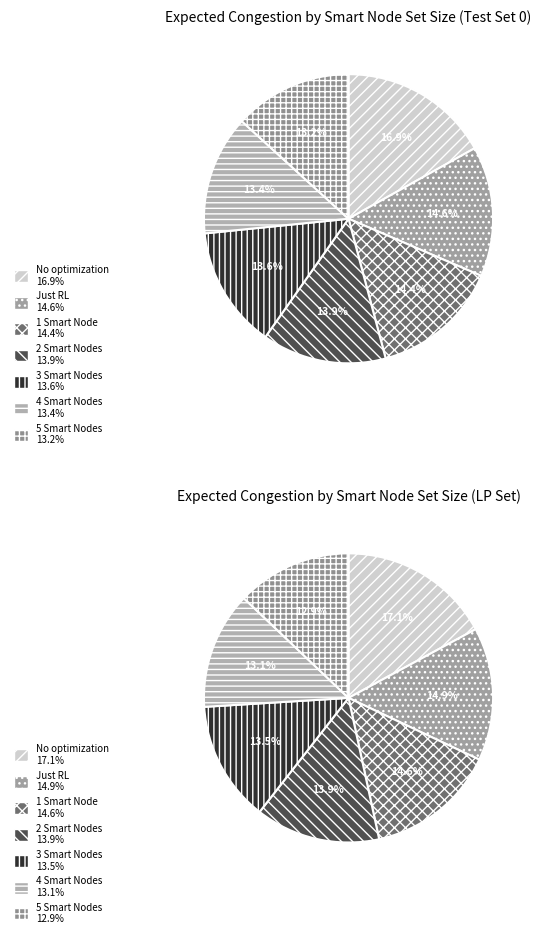

Does 5 Smart Nodes account for over 50% of the chart?

No